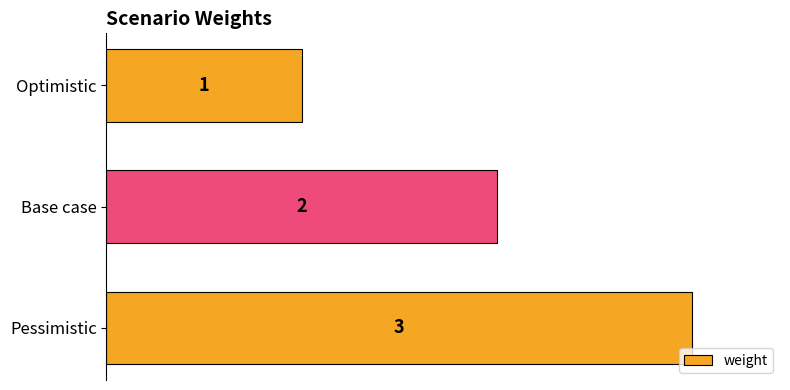

How many bars are there in total?

3